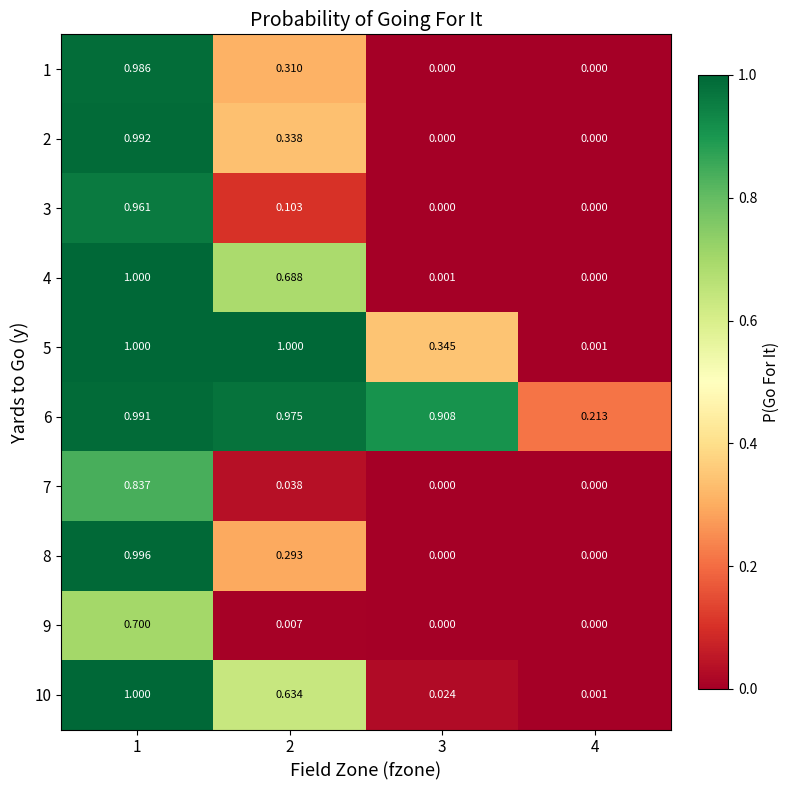

Reading left to right, what are all the values shown in this chart?

1: 1=1.0	2=0.3	3=0.0	4=0.0
2: 1=1.0	2=0.3	3=0.0	4=0.0
3: 1=1.0	2=0.1	3=0.0	4=0.0
4: 1=1.0	2=0.7	3=0.0	4=0.0
5: 1=1.0	2=1.0	3=0.3	4=0.0
6: 1=1.0	2=1.0	3=0.9	4=0.2
7: 1=0.8	2=0.0	3=0.0	4=0.0
8: 1=1.0	2=0.3	3=0.0	4=0.0
9: 1=0.7	2=0.0	3=0.0	4=0.0
10: 1=1.0	2=0.6	3=0.0	4=0.0